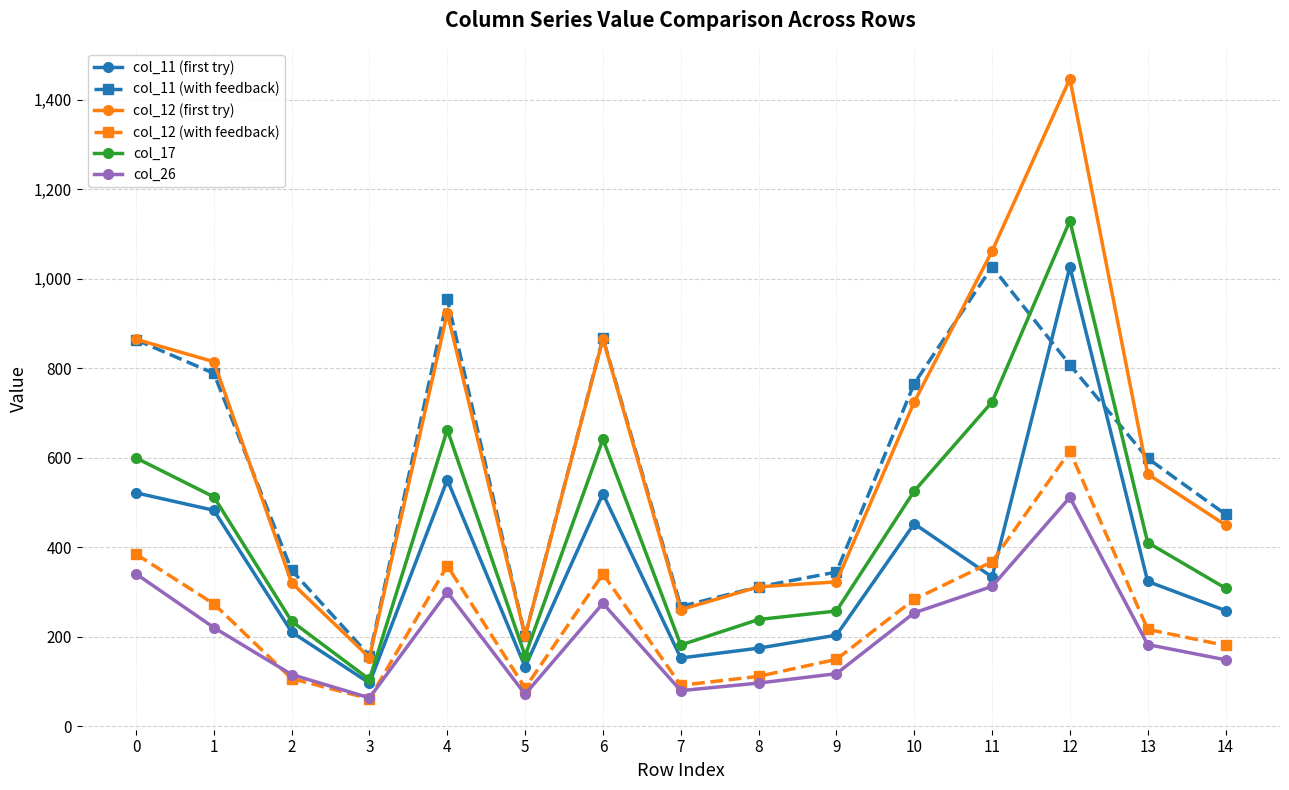

What is the difference between the highest and lowest values at 6?

593